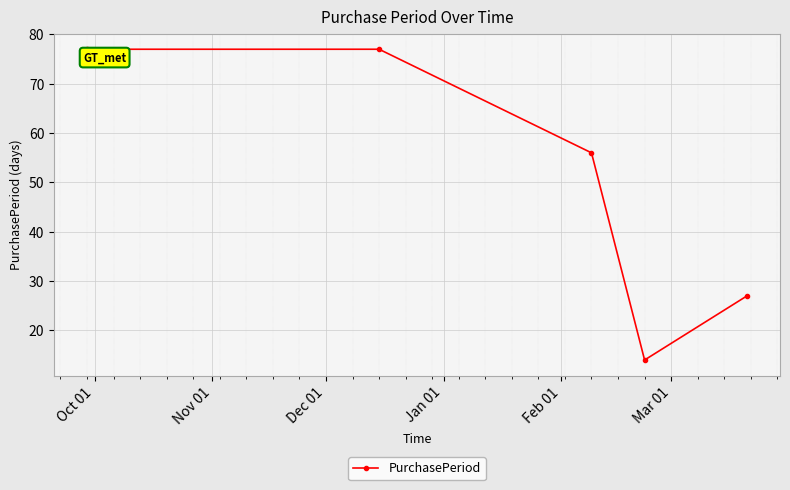

How many values are between 27 and 77?

4